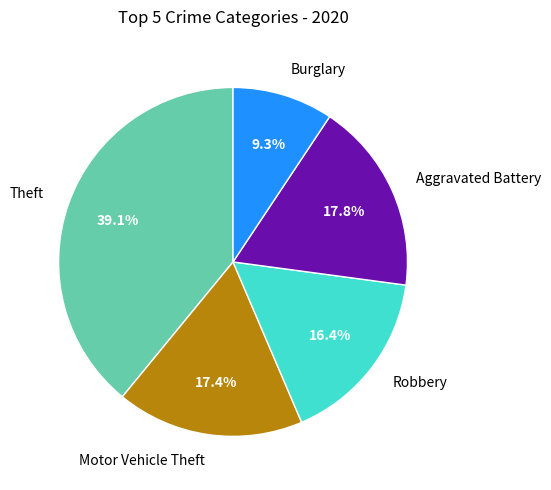

How many slices are in this pie chart?

5